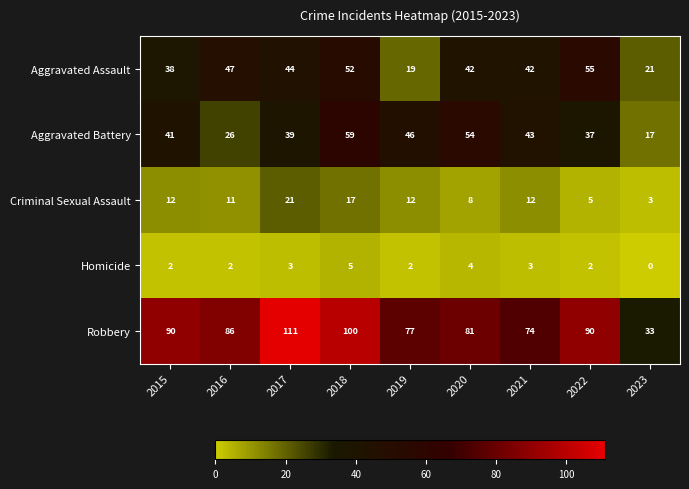

Rank the series by their maximum value, from lowest to highest.

Homicide, Criminal Sexual Assault, Aggravated Assault, Aggravated Battery, Robbery